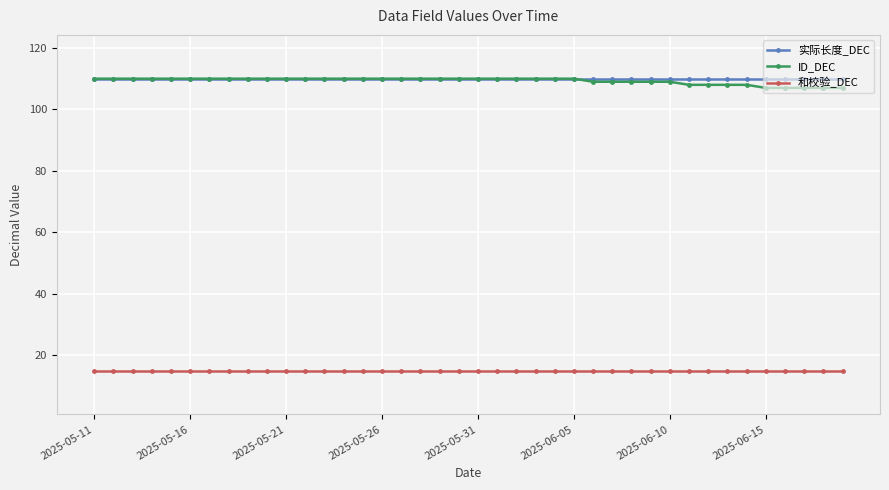

What is the sum of all ID_DEC values?

4372